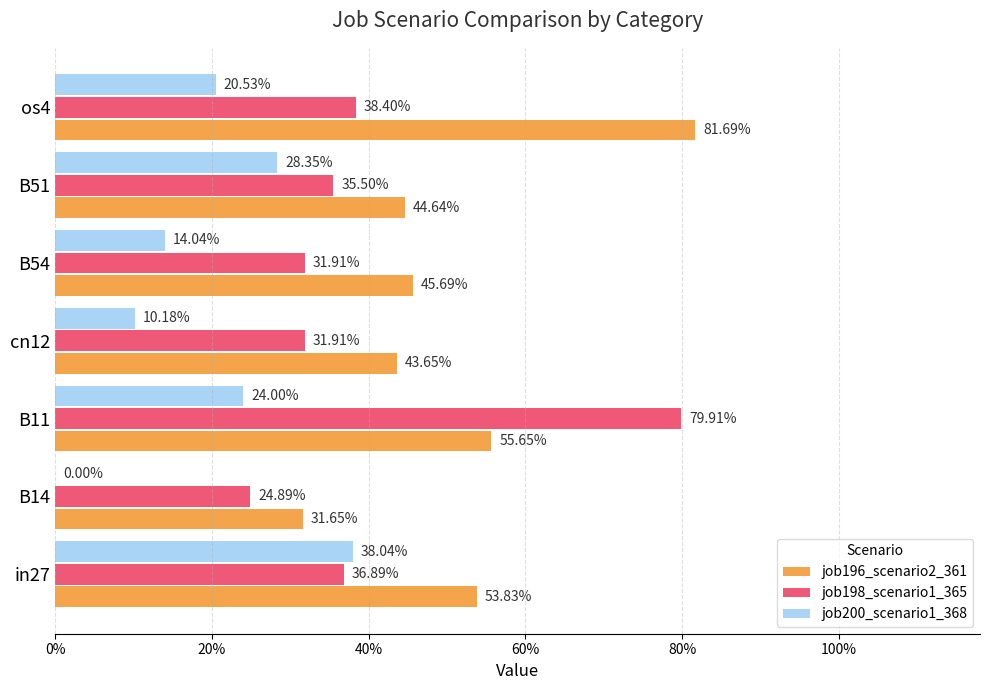

What position from the right is B11?

5